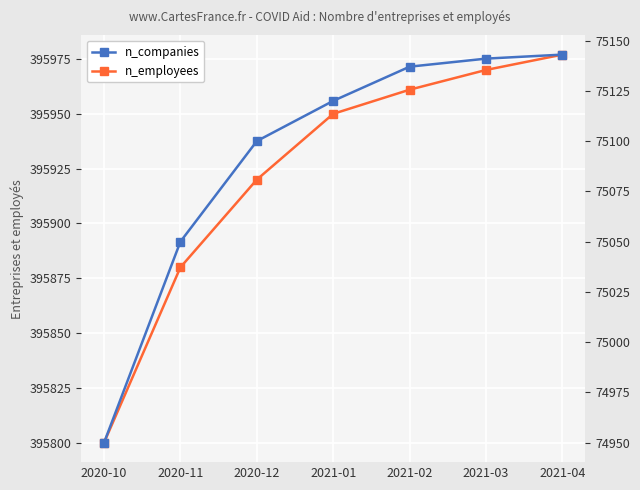

List the series in order of their peak value, lowest first.

n_companies, n_employees